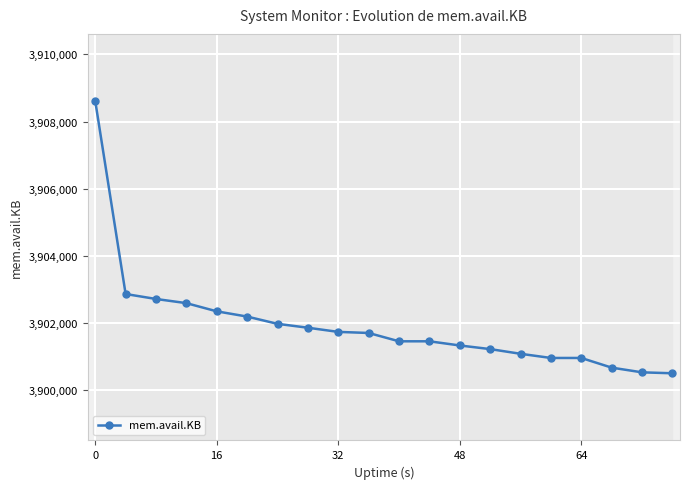

Count the number of values greater than 3901708.

9